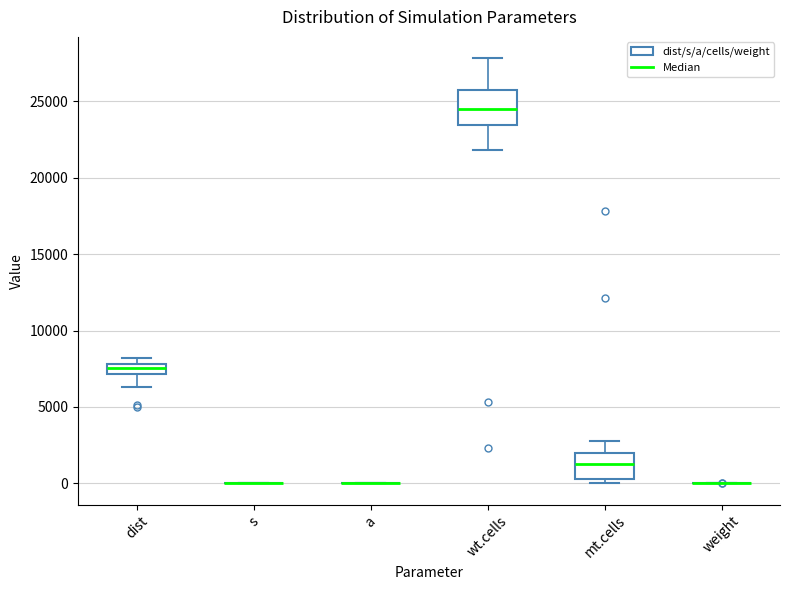

Which box is the tallest, from its lower edge to its upper edge?

wt.cells